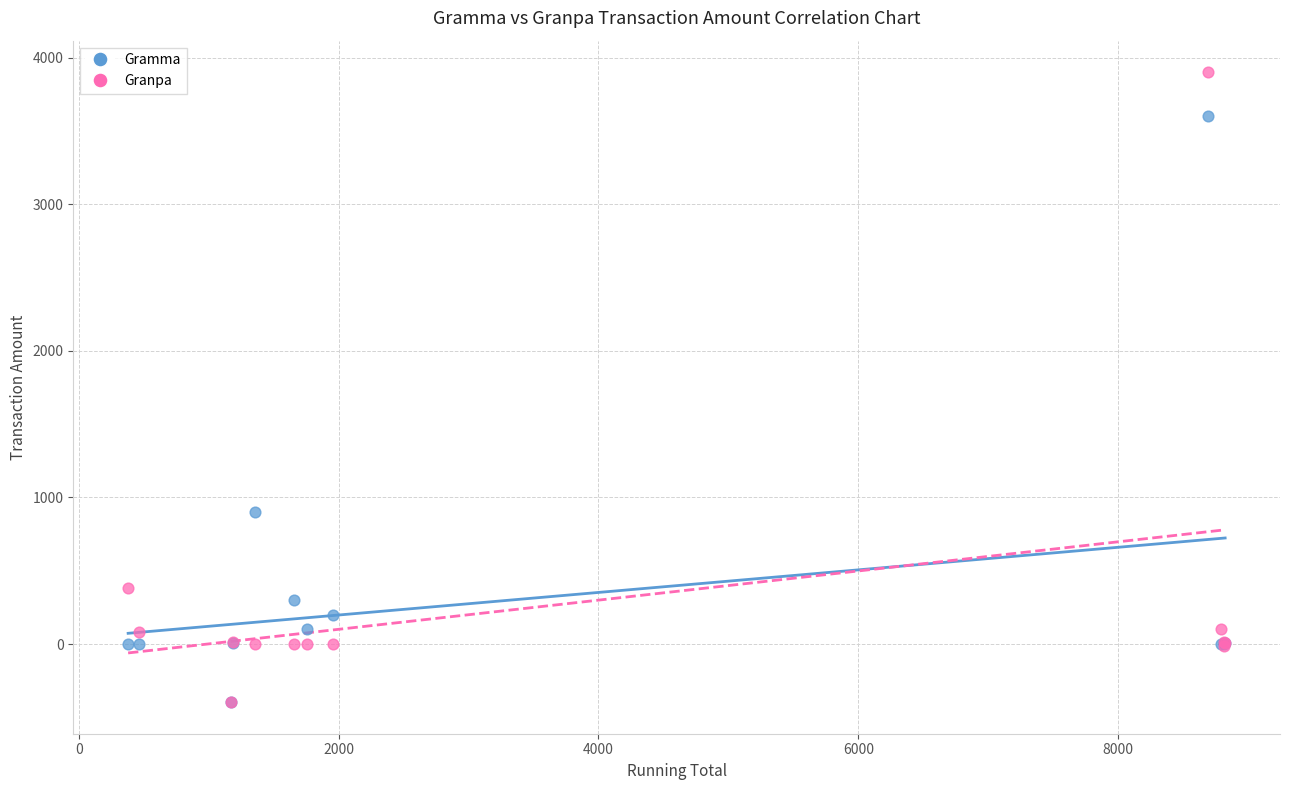

In the Granpa series, what Y value is closest to 1752?

380.0